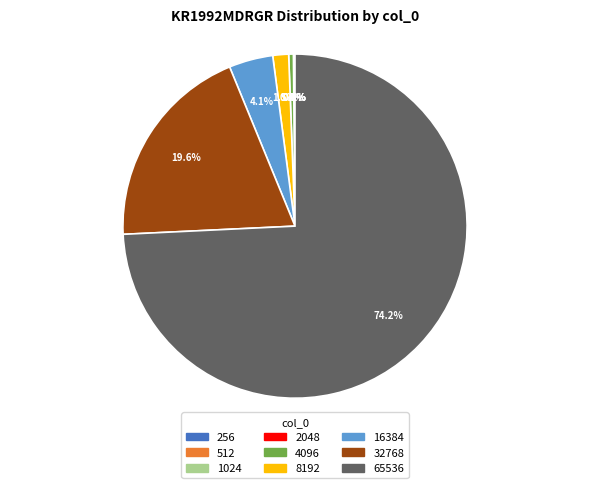

True or false: 65536 accounts for 74% of the total.

True